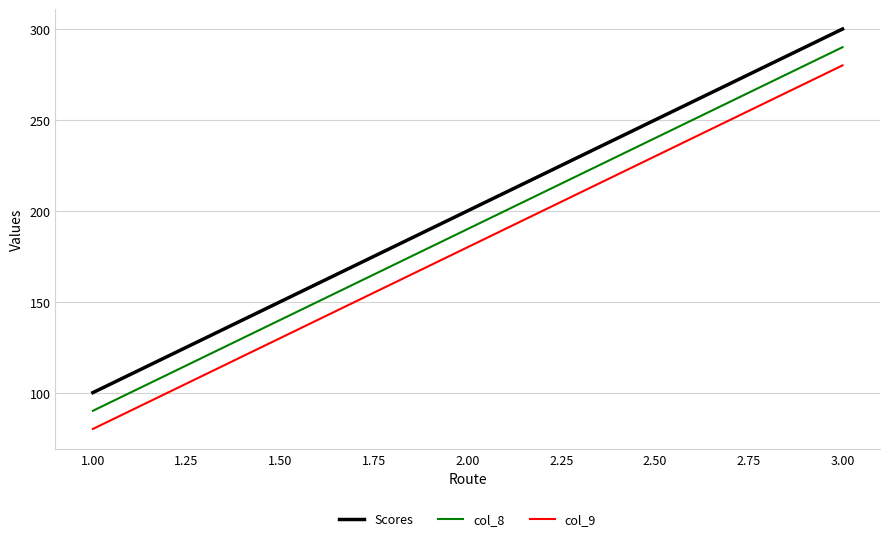

Which label corresponds to the largest value in the chart?

3.00